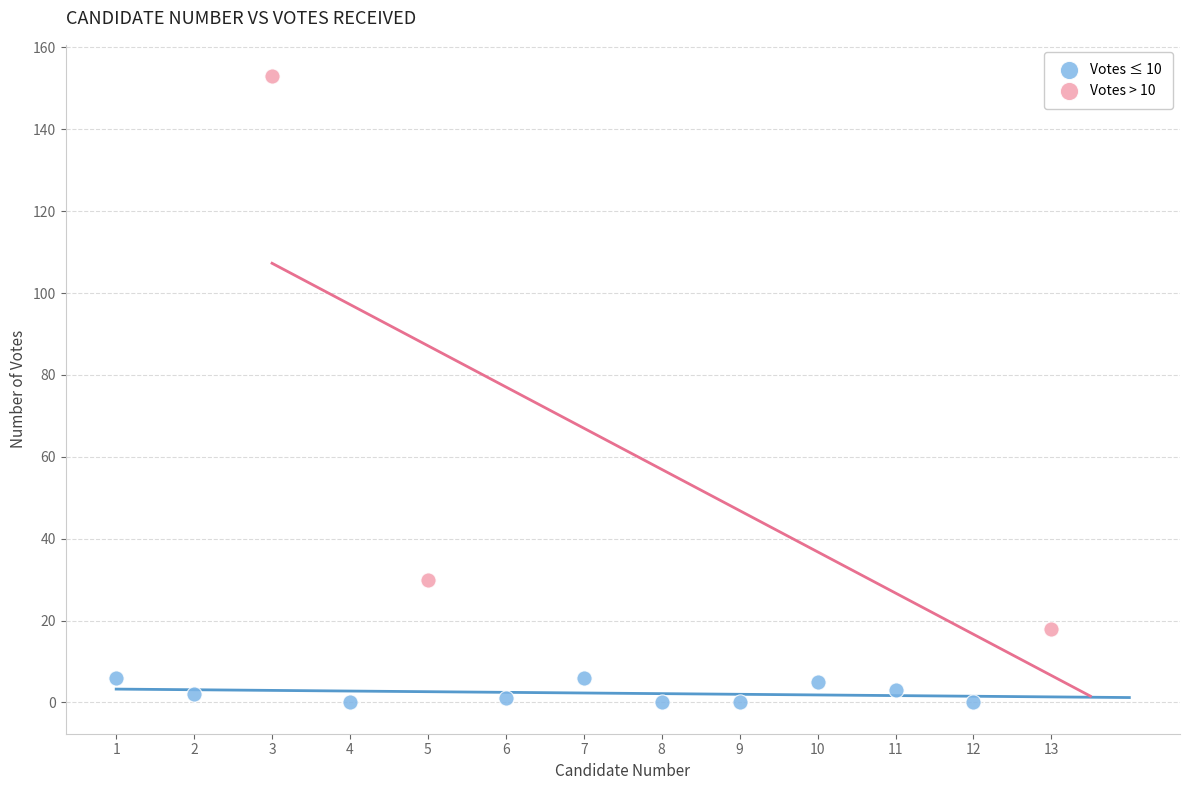

Which series reaches the minimum Y coordinate?

Votes ≤ 10